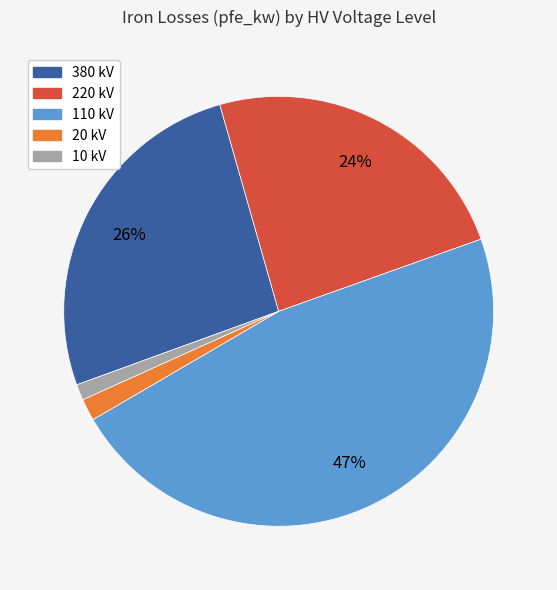

To the nearest percent, what is the difference between the largest and smallest slice percentages?

46%